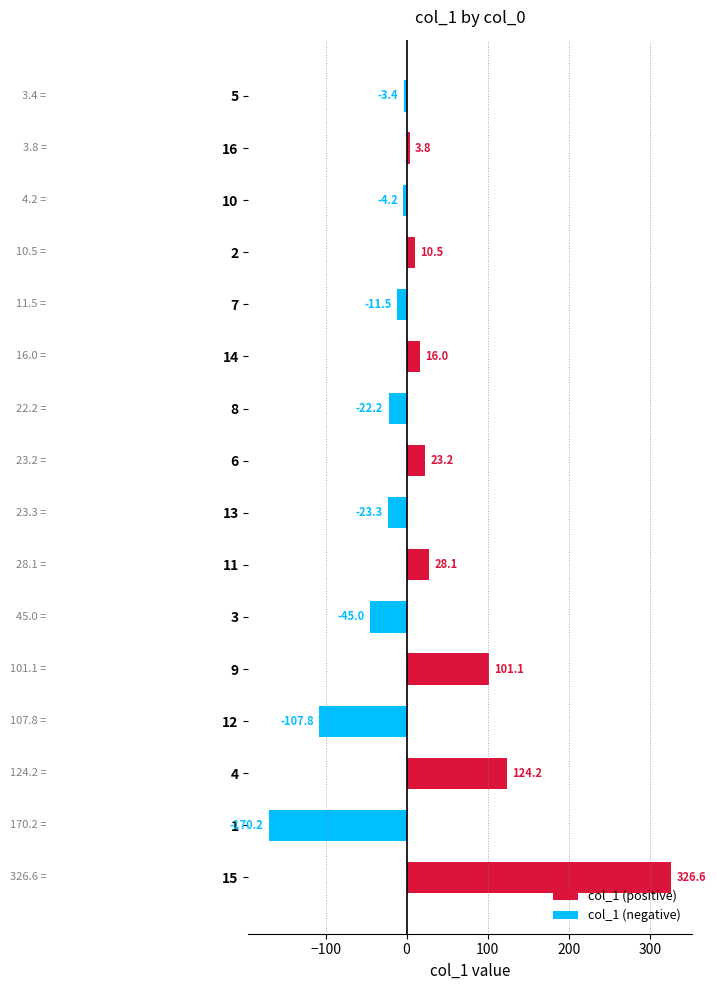

Rank the categories by value from highest to lowest.

15, 4, 9, 11, 6, 14, 2, 16, 5, 10, 7, 8, 13, 3, 12, 1